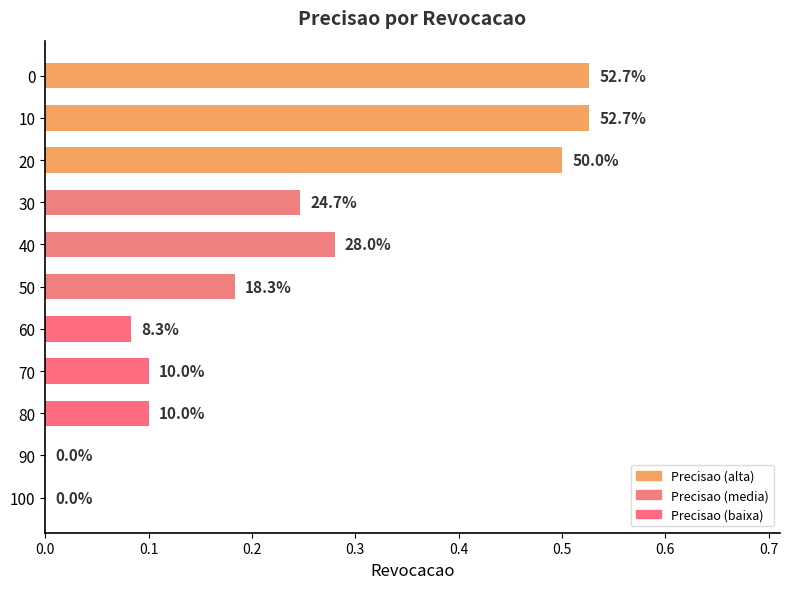

Are the bars horizontal?

Yes